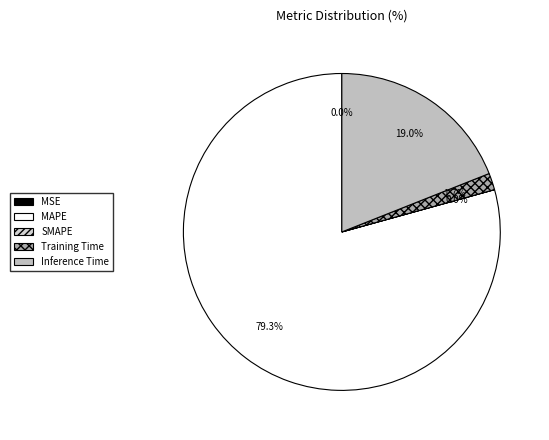

Which has a higher value, MAPE or Inference Time?

MAPE